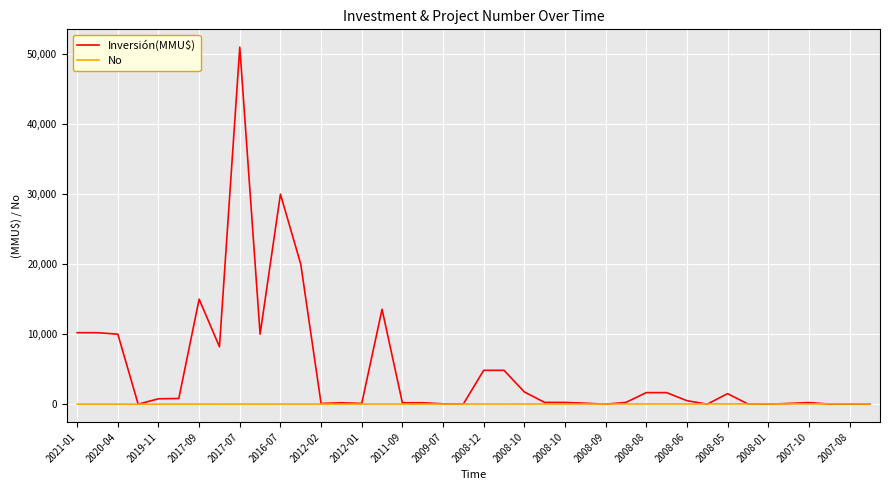

What are all the series names shown in the legend?

Inversión(MMU$), No